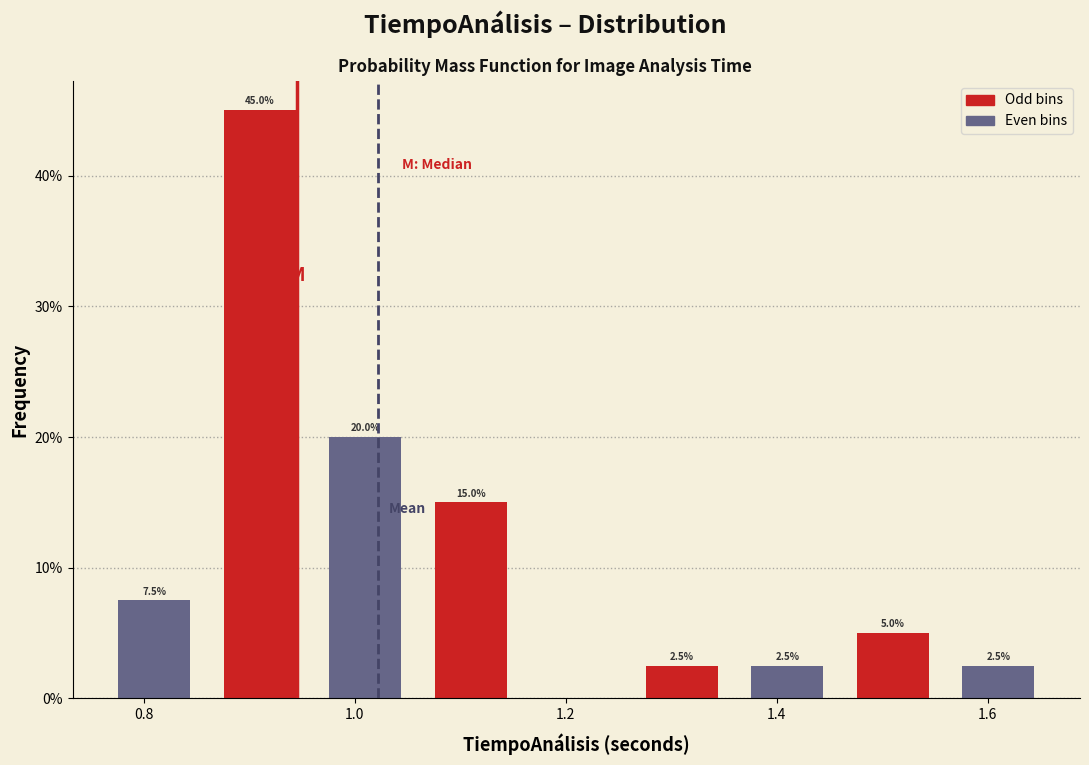

Over which range of the x-axis is the bar tallest?

0.86 to 0.96